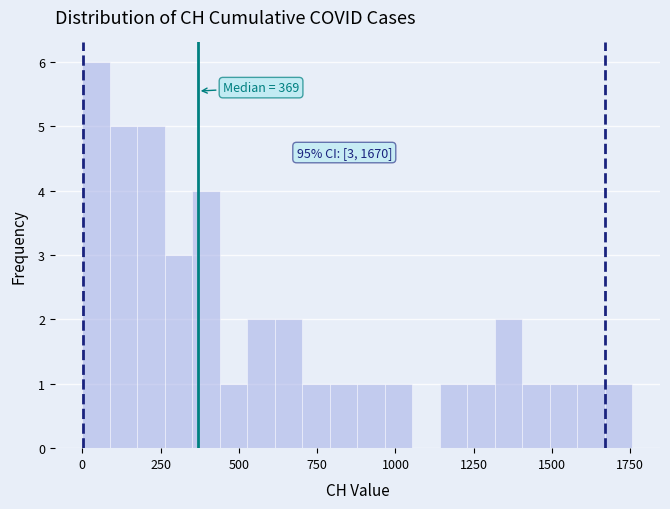

Around what value on the x-axis is the tallest bar? Give the approximate position of its centre, as read against the axis.

50